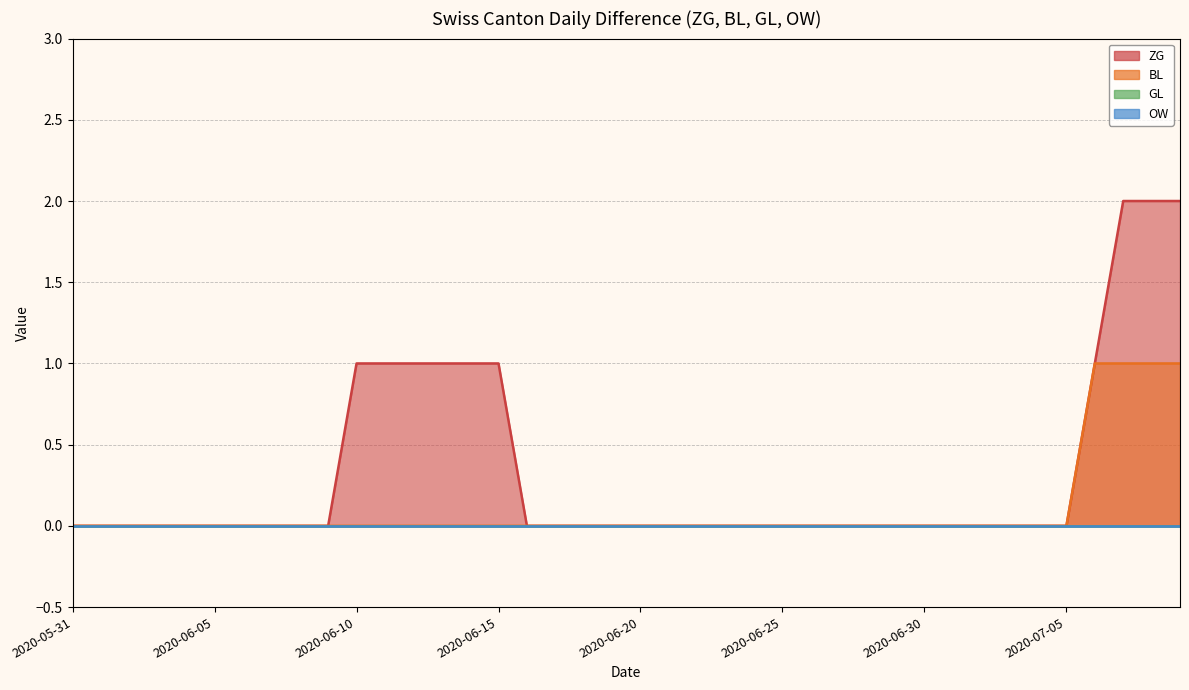

Is it true that ZG equals 1 at 2020-06-14?

True